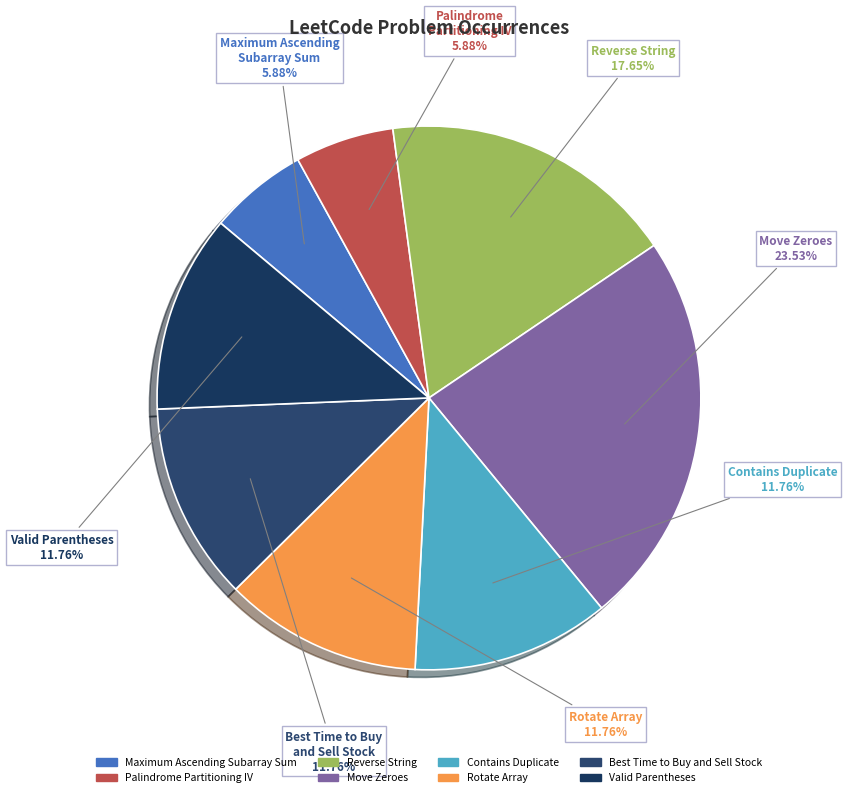

To the nearest percent, what portion does Rotate Array represent?

12%